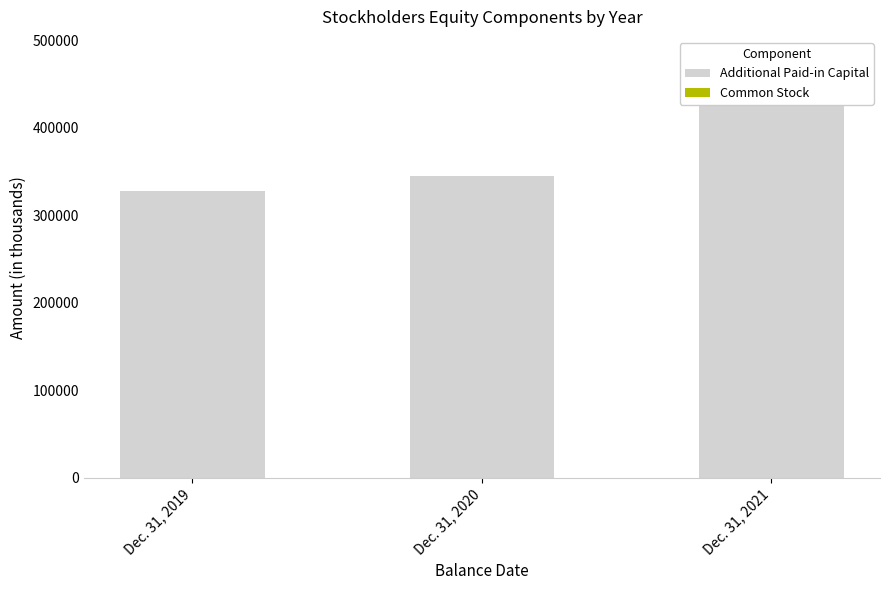

At which label does Additional Paid-in Capital reach its peak?

Dec. 31, 2021